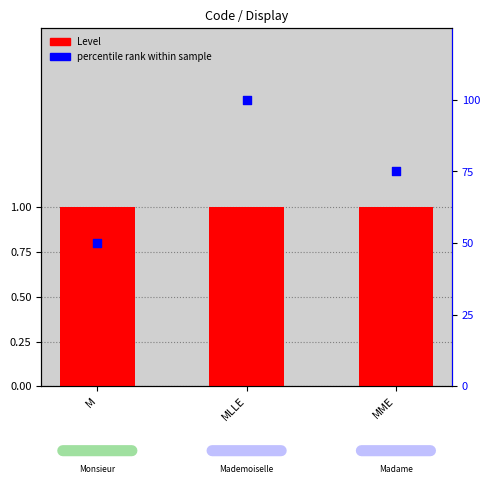

Which series has the largest total across all categories?

percentile rank within sample